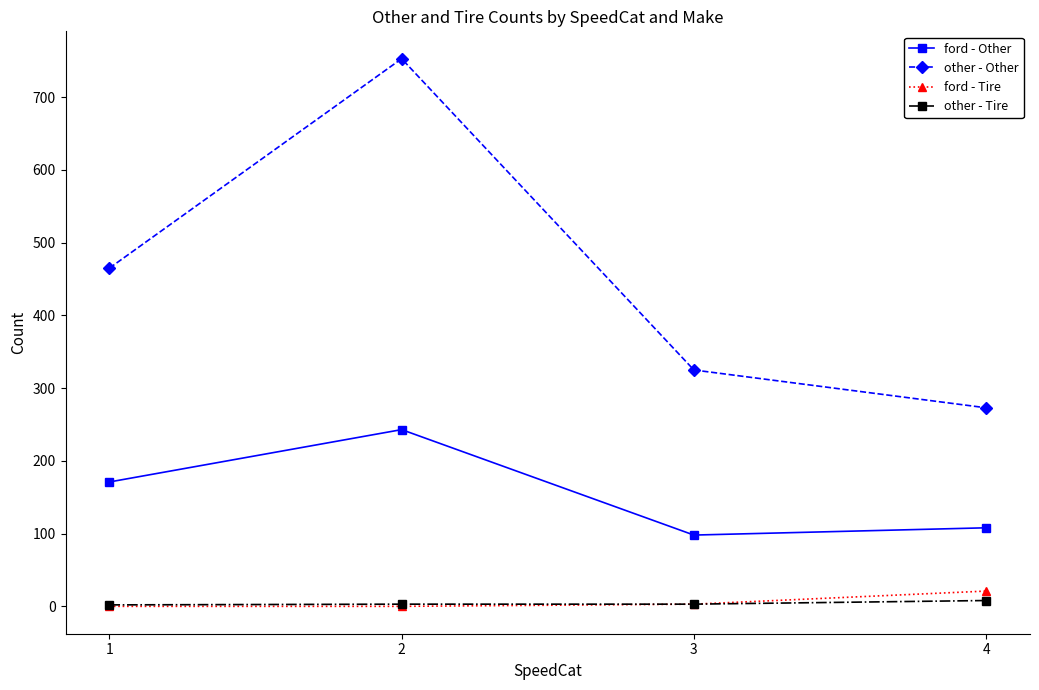

The value of other - Other at 1 is 272. True or false?

False